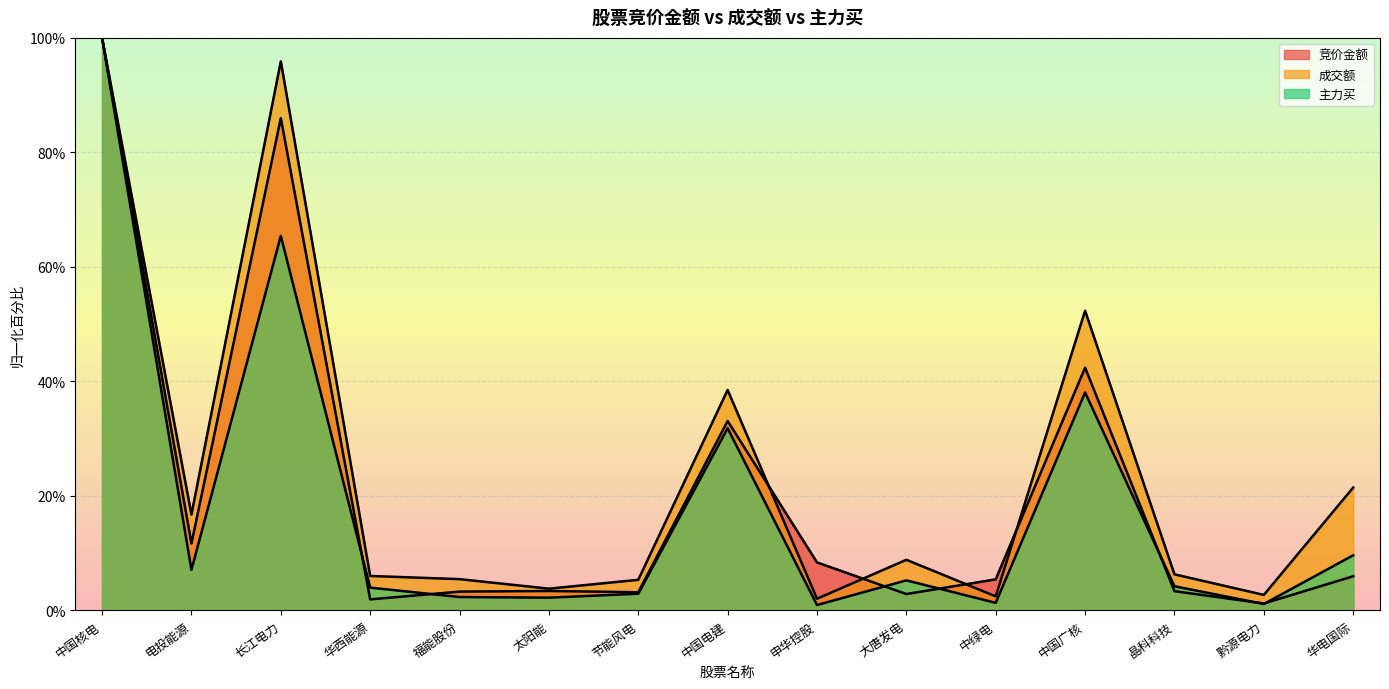

Does the chart display data point markers on the line(s)?

No